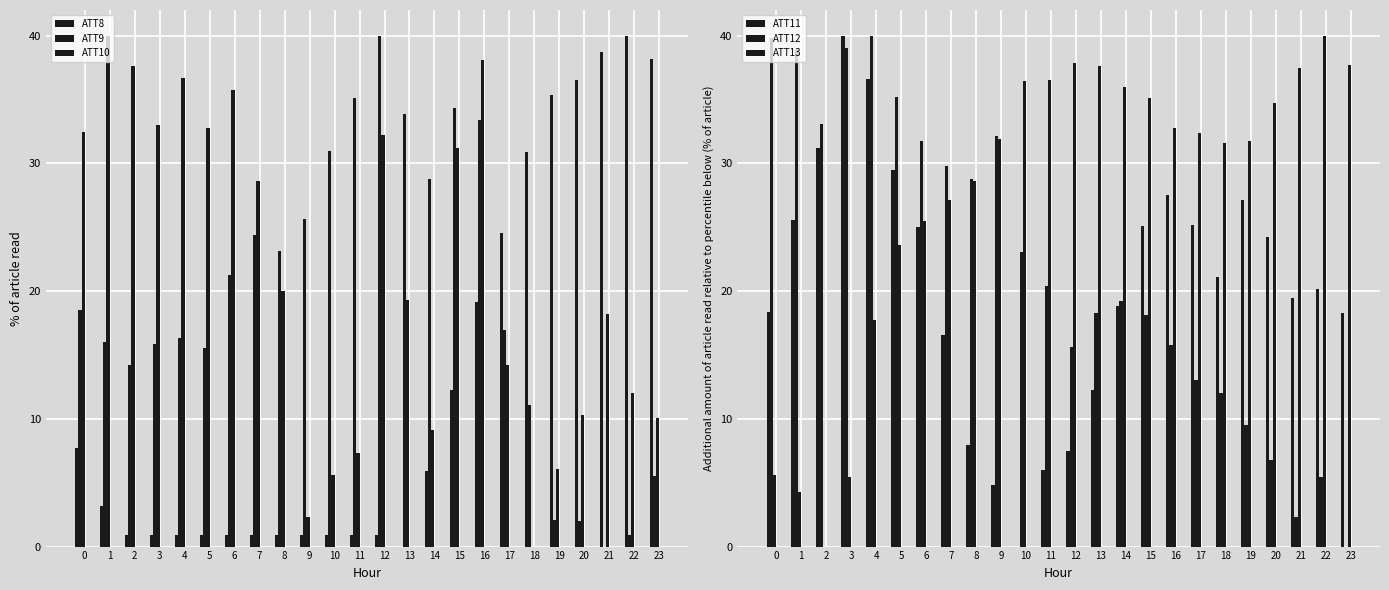

What is the average value of the ATT11 series?

20.4